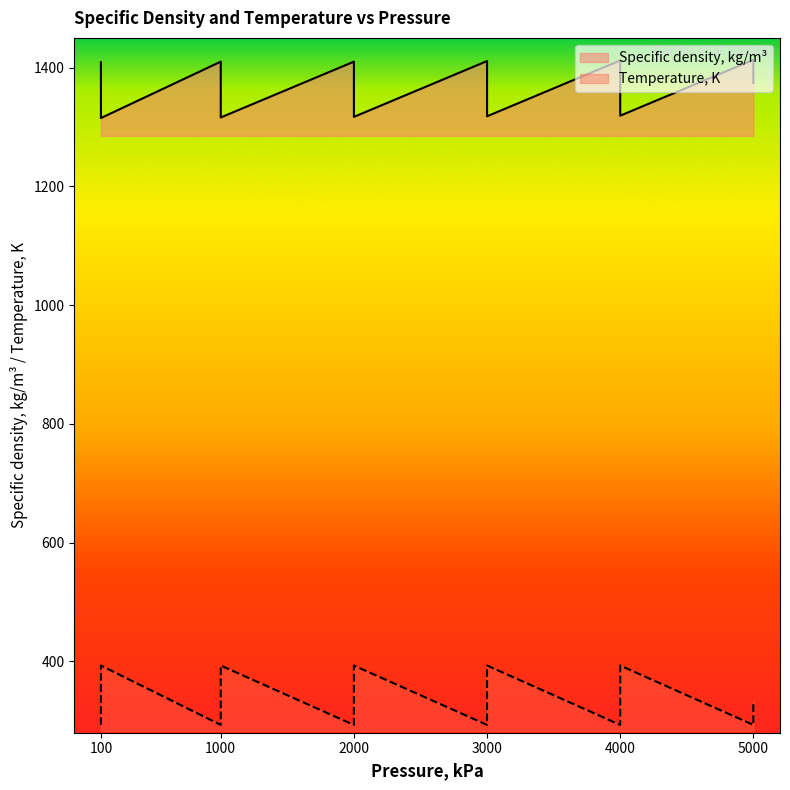

Rank the series at 5000 from lowest to highest value.

Temperature, K, Specific density, kg/m3